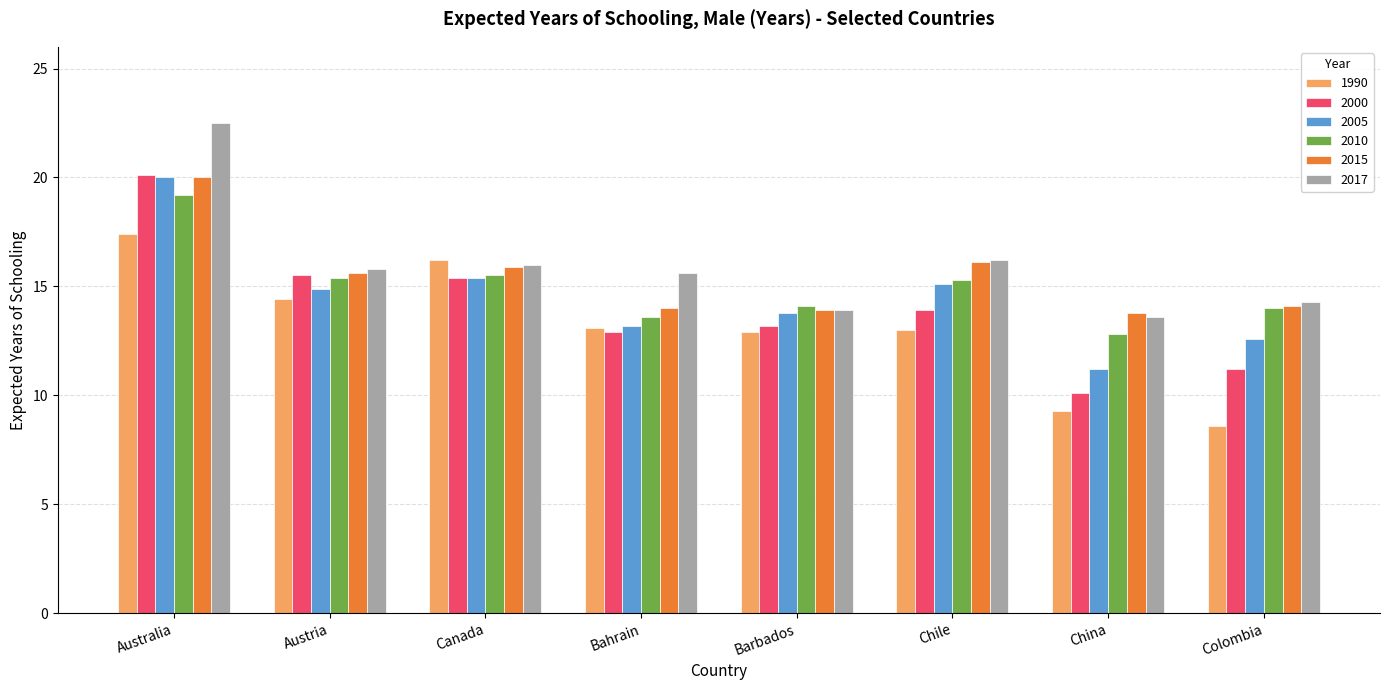

Is the value of 2005 at Colombia greater than the value of 1990 at China?

Yes